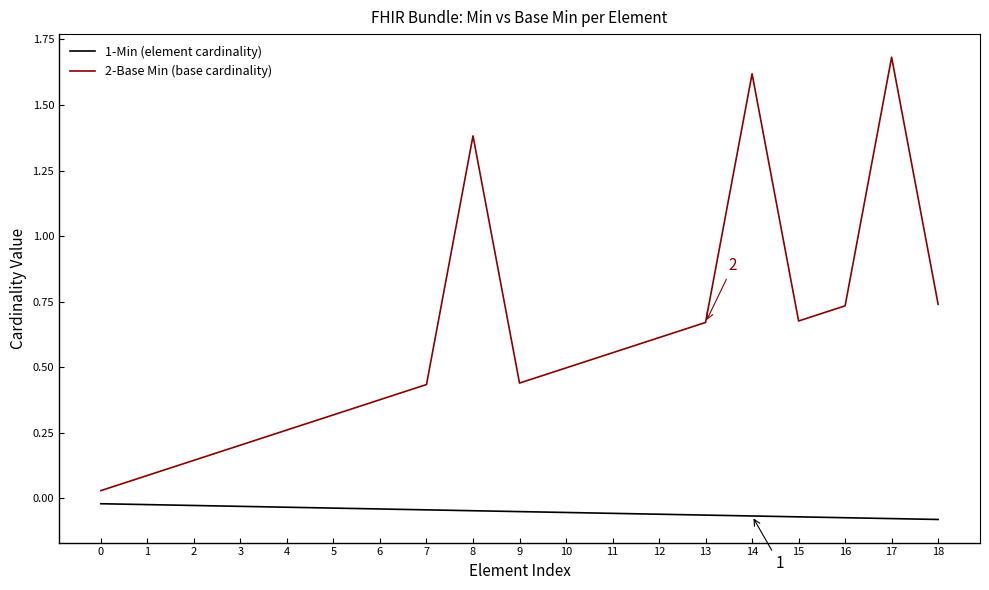

Does the chart have visible grid lines?

No